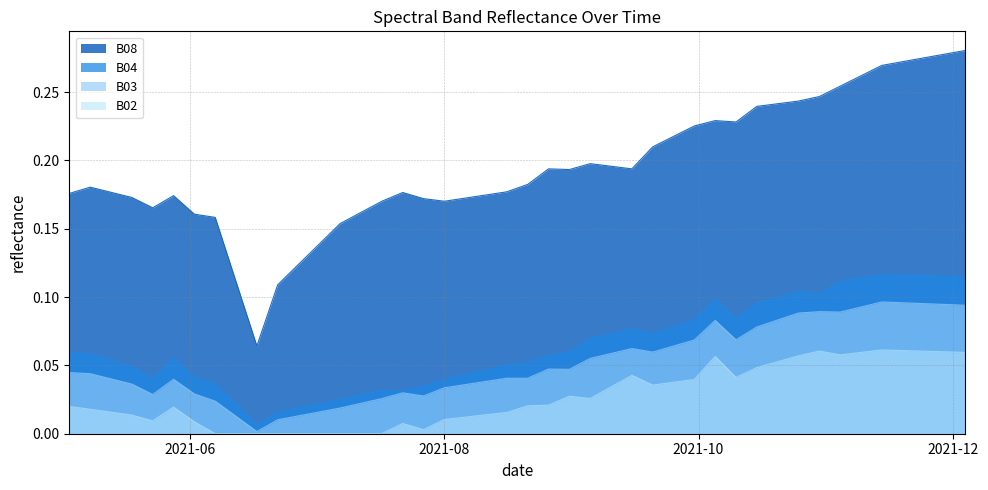

True or false: B08 and B02 cross at least once.

False